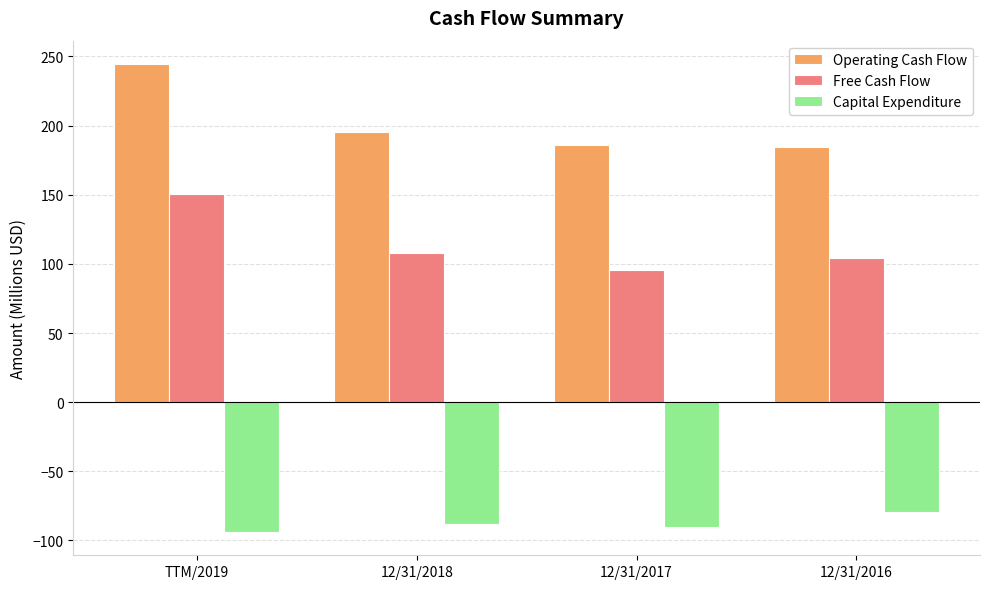

Is the value of Free Cash Flow at 12/31/2018 greater than the value of Capital Expenditure at 12/31/2018?

Yes